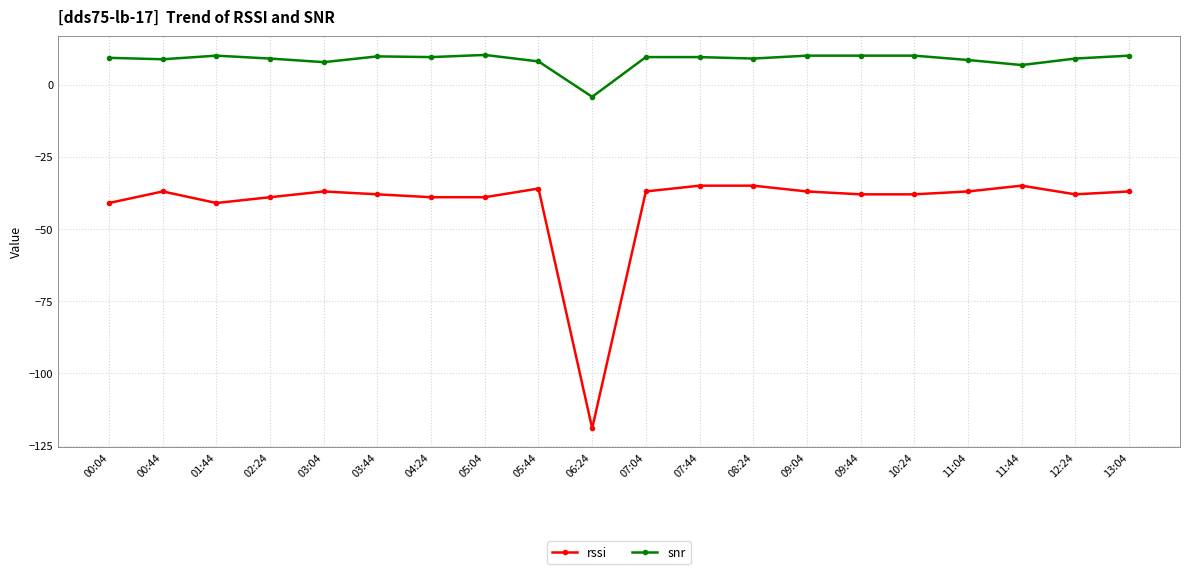

What is the total value across all series at 07:44?

-25.5